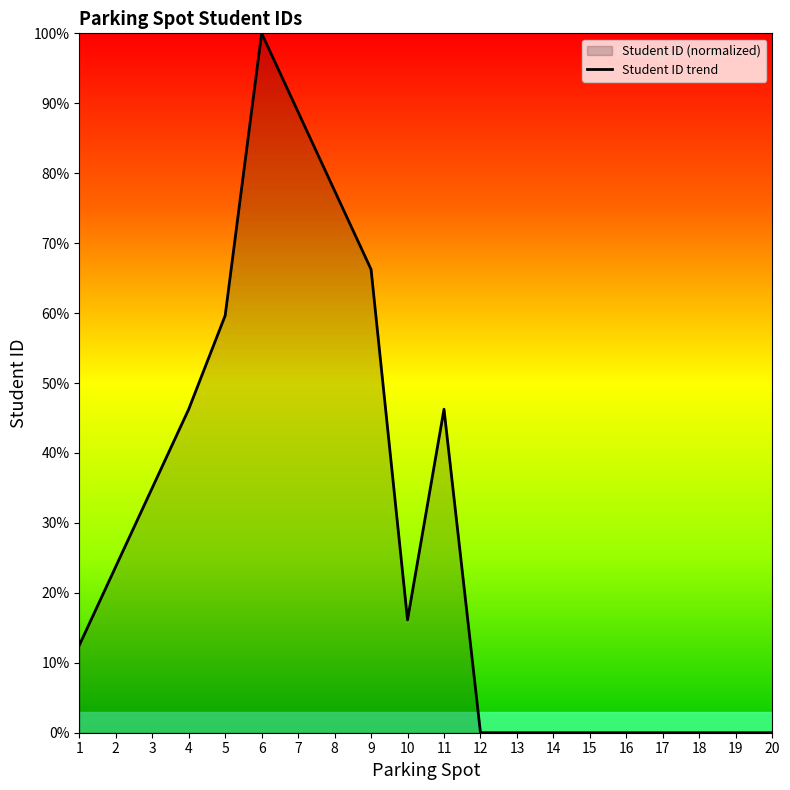

How many values are below 16?

10